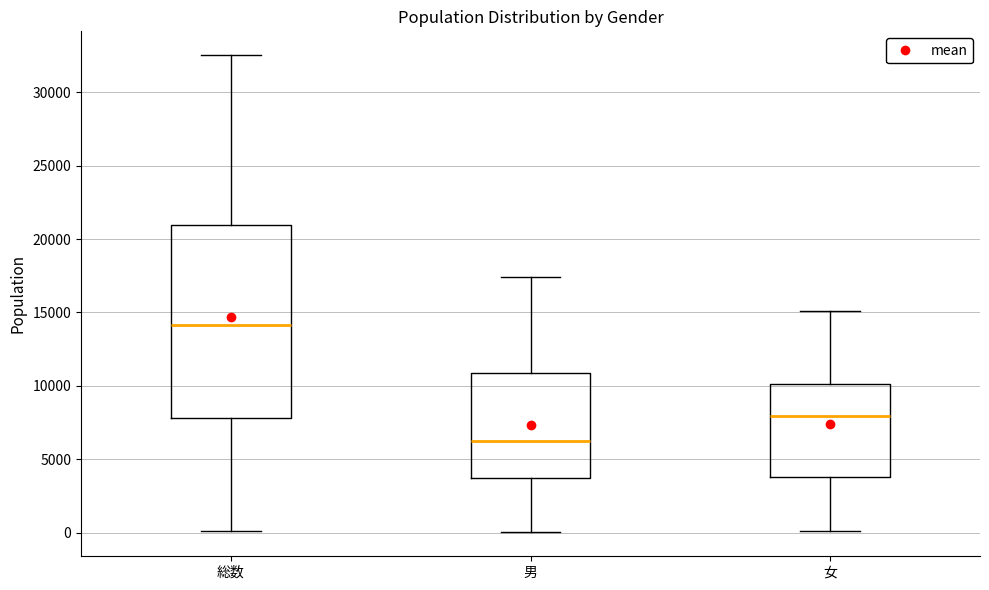

Reading left to right, read every box against the y-axis: the position of its median line, the range the box covers, and the ends of its whiskers. The values are not printed on the chart, so give them approximately, as read against the axis.

総数: median 14000, box 8000 to 21000, whiskers 0 to 32500
男: median 6000, box 3500 to 11000, whiskers 0 to 17500
女: median 8000, box 4000 to 10000, whiskers 0 to 15000